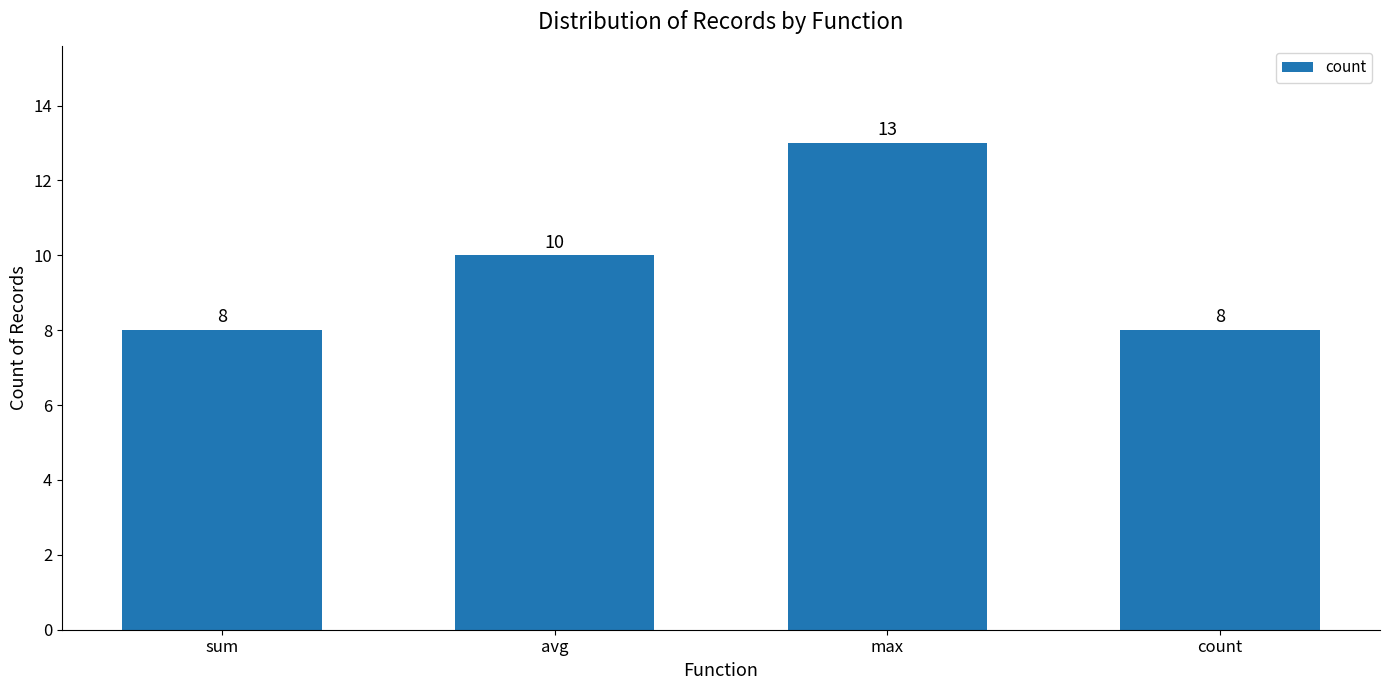

At which category does the chart reach its peak across all series?

max